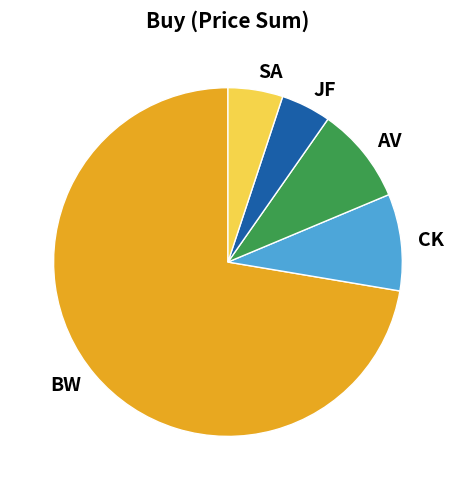

True or false: CK accounts for 22% of the total.

False